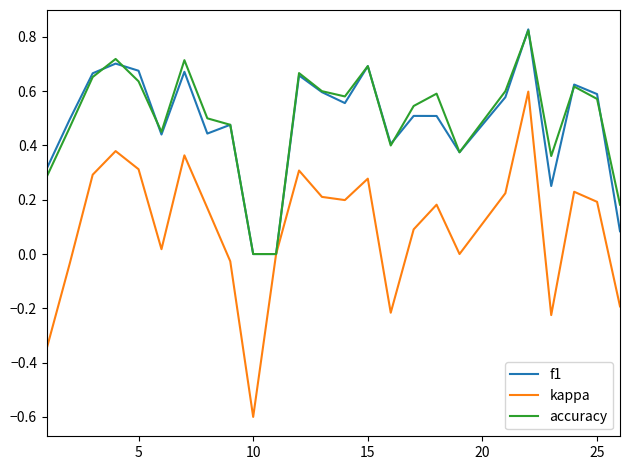

What is the smallest value displayed?

-0.6